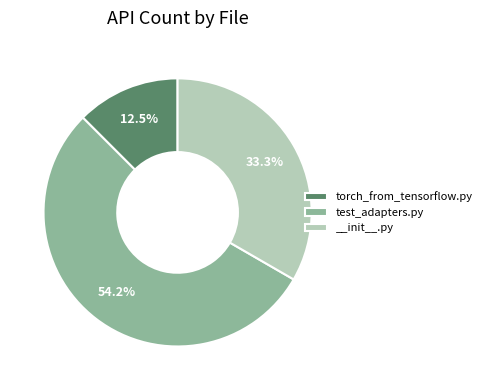

What is the largest slice in the pie chart?

test_adapters.py